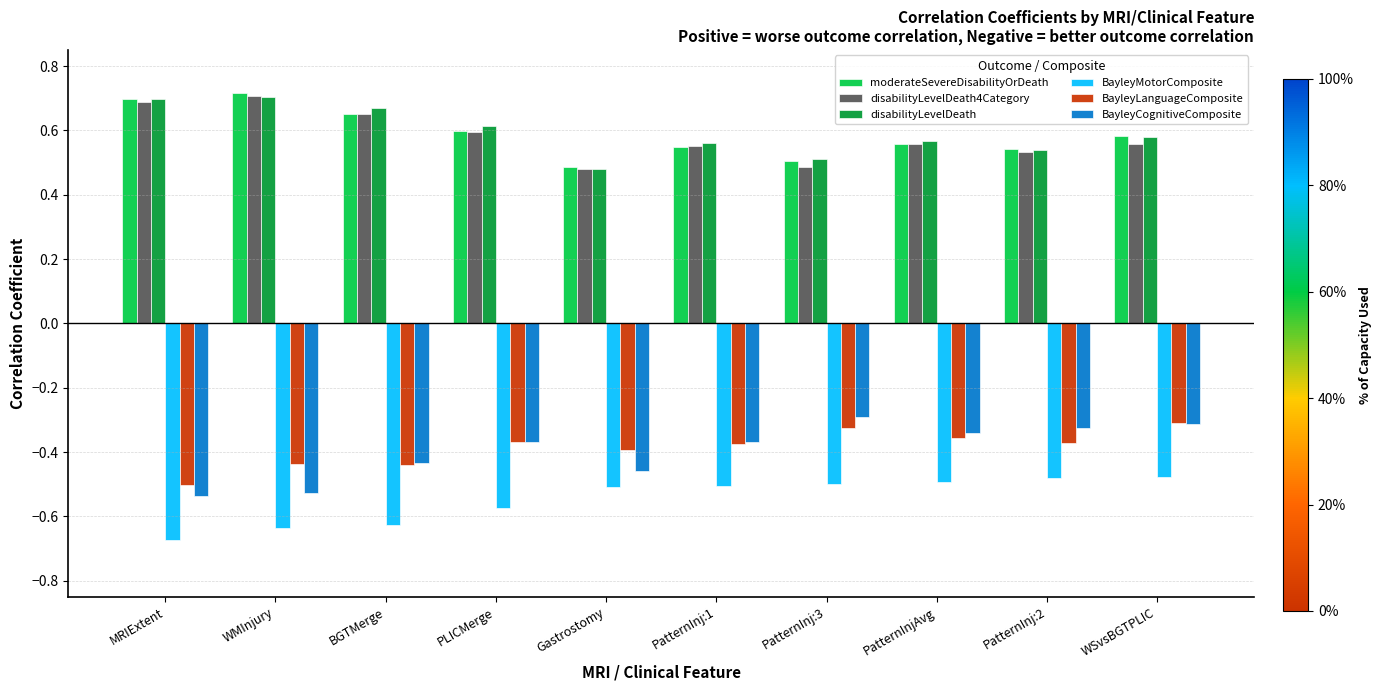

What is the sum of all BayleyCognitiveComposite values?

-4.0